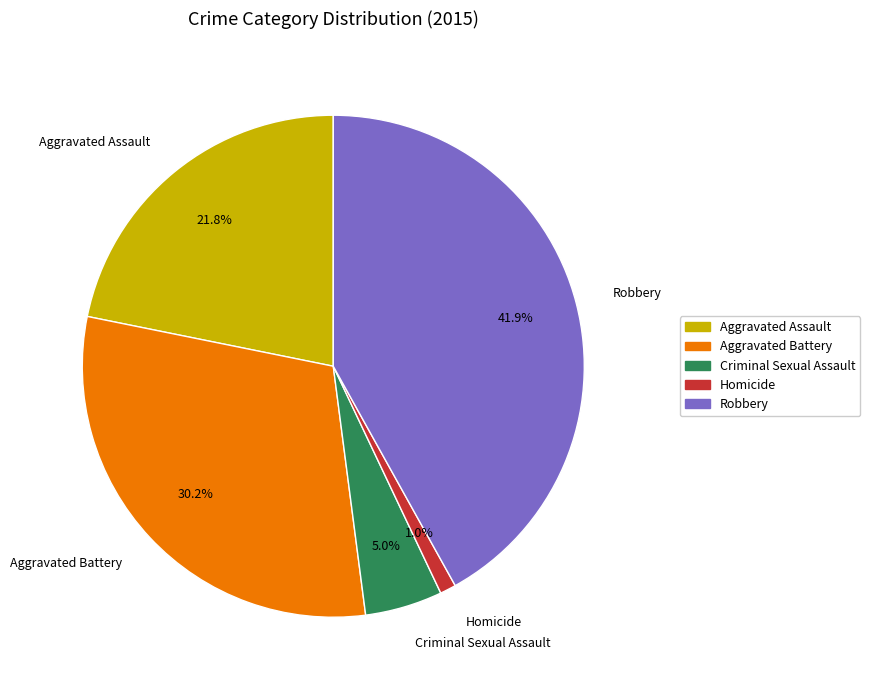

How many segments does this pie chart have?

5